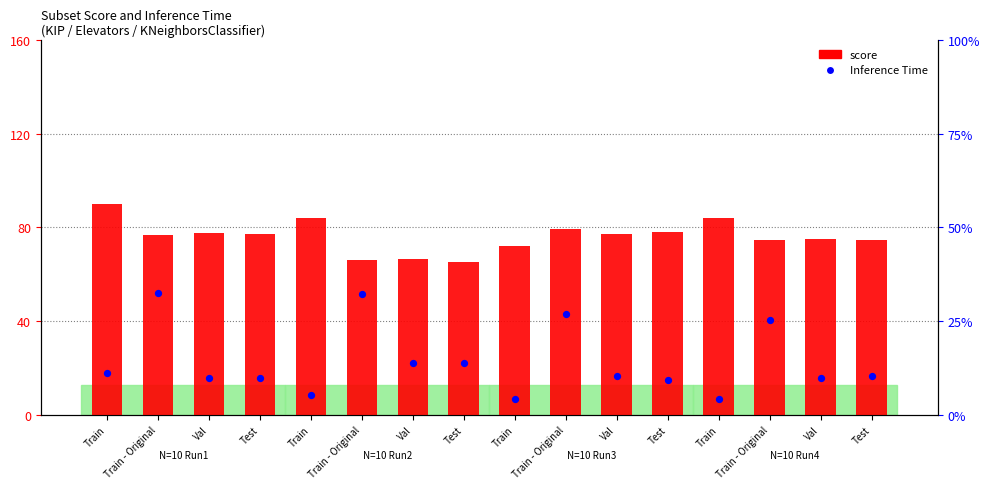

At which category is the sum across all series the highest?

Train - Original